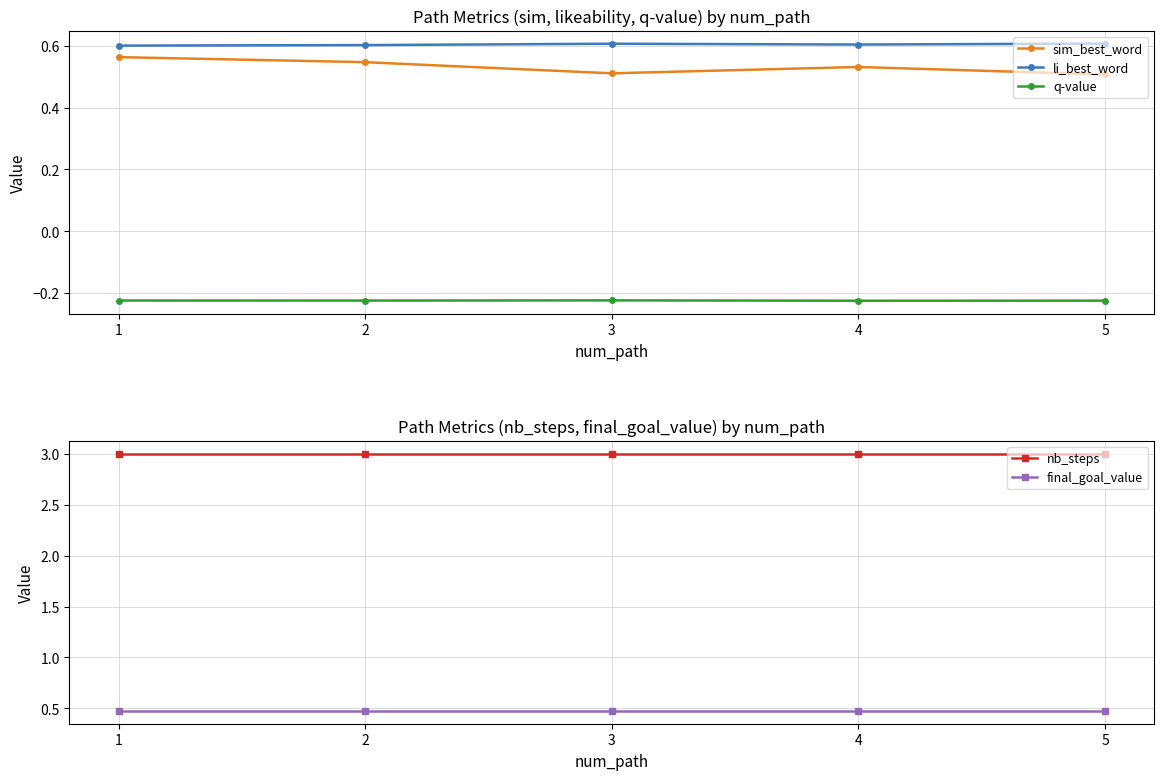

Is the value of sim_best_word at 3 greater than the value of li_best_word at 1?

No